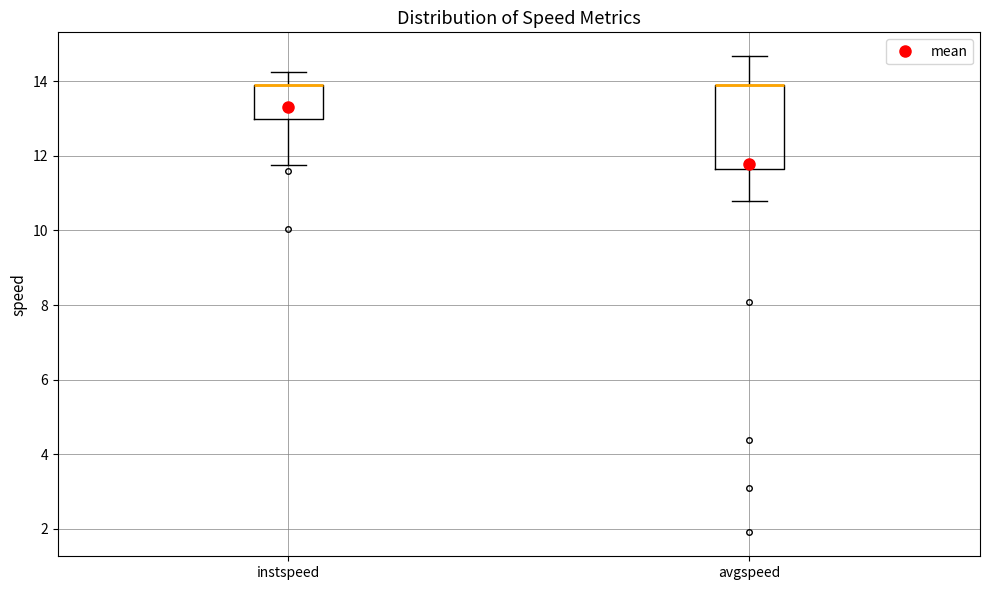

Which box is the tallest, from its lower edge to its upper edge?

avgspeed